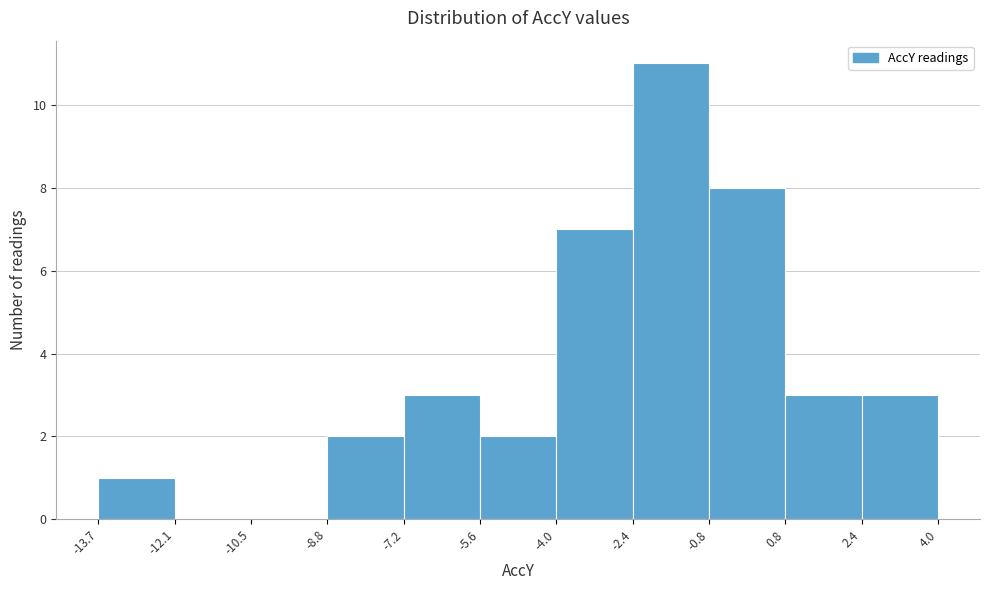

Reading left to right, transcribe this chart: for each bar, give the range it covers on the x-axis and its height. The values are not printed on the chart, so give them approximately, as read against the axis.

-13.7 to -12.1: 1
-12.1 to -10.5: 0
-10.5 to -8.8: 0
-8.8 to -7.2: 2
-7.2 to -5.6: 3
-5.6 to -4.0: 2
-4.0 to -2.4: 7
-2.4 to -0.8: 11
-0.8 to 0.8: 8
0.8 to 2.4: 3
2.4 to 4.0: 3